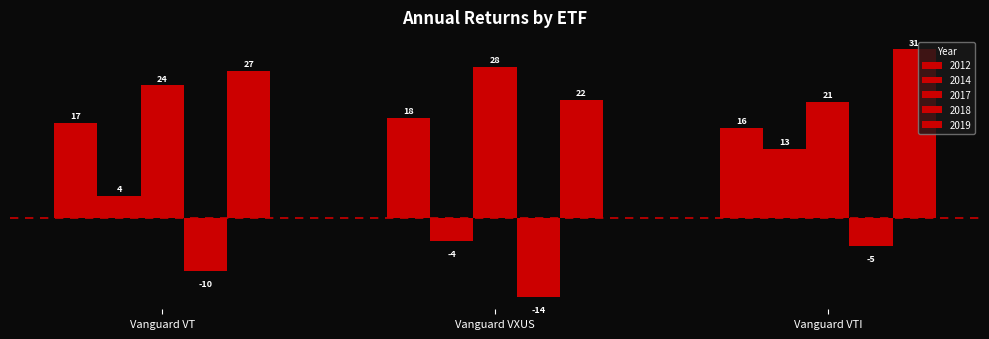

What is the difference between the maximum and minimum values in the 2014 series?

16.7